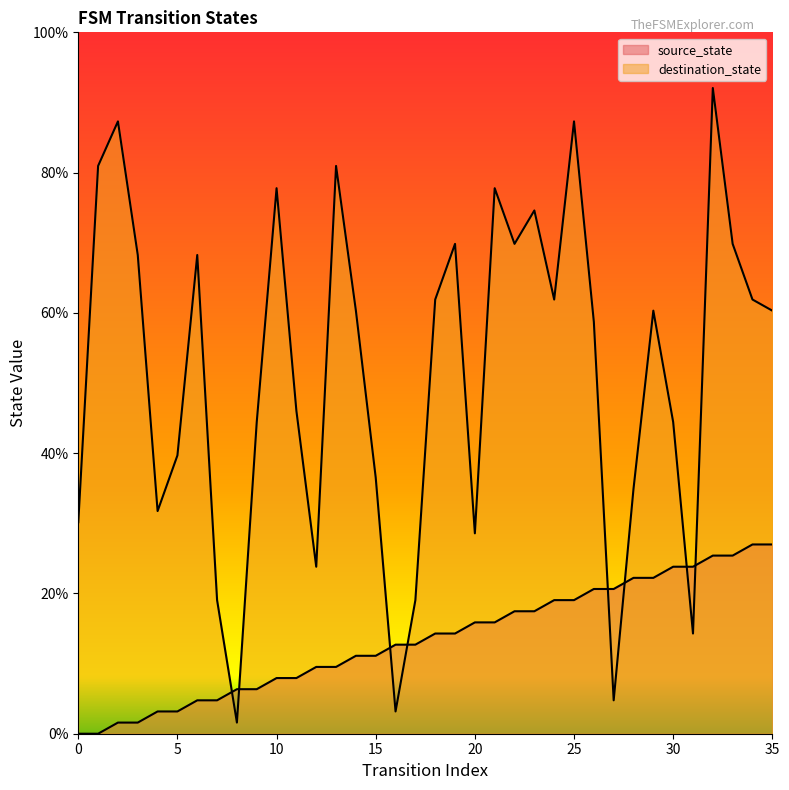

List the series in order of their overall mean, lowest first.

source_state, destination_state